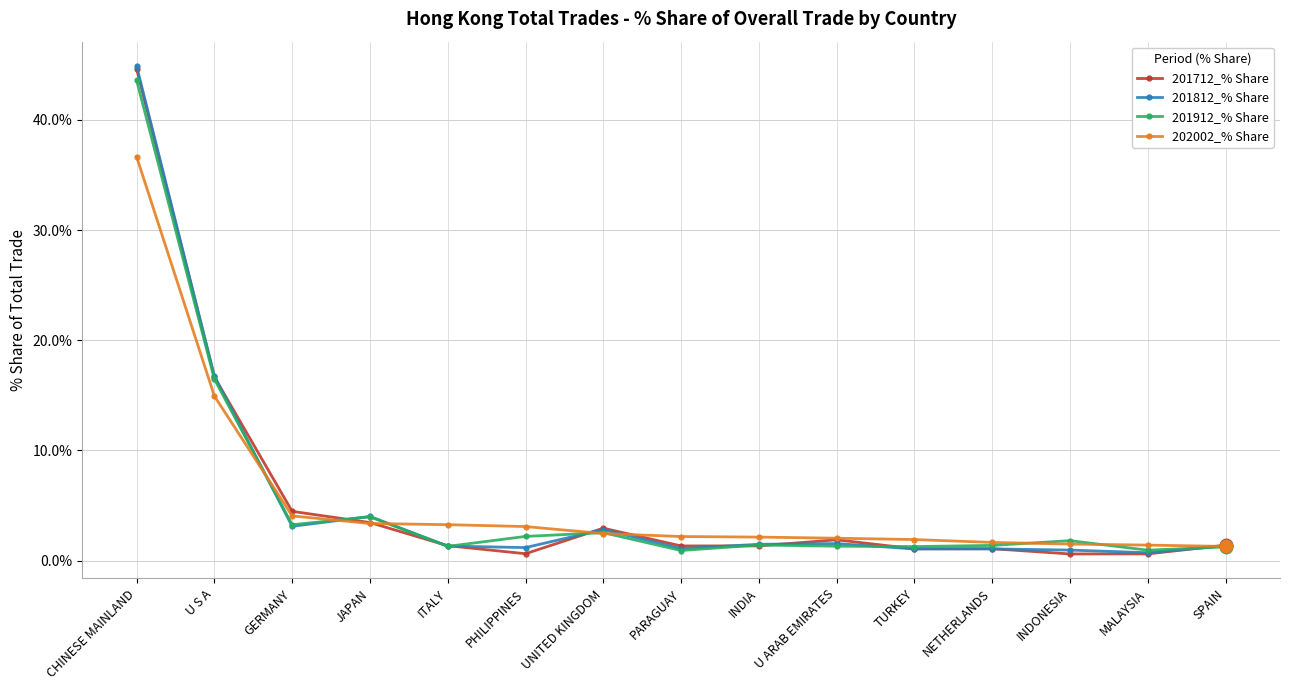

What is the label of the 3rd point from the right?

INDONESIA